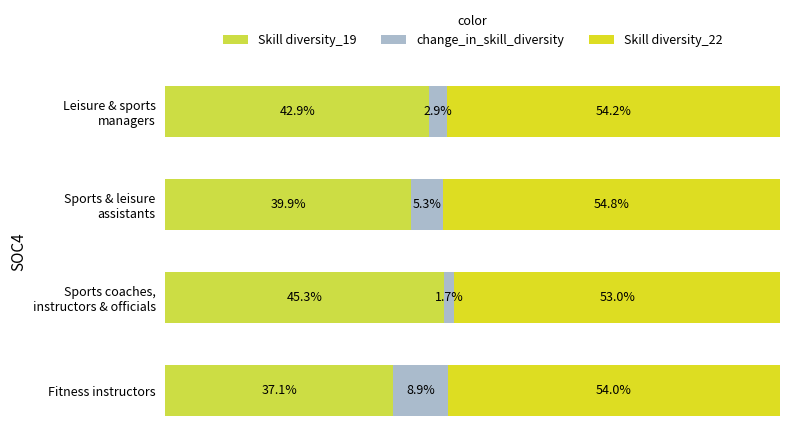

How many bars are there in total?

12